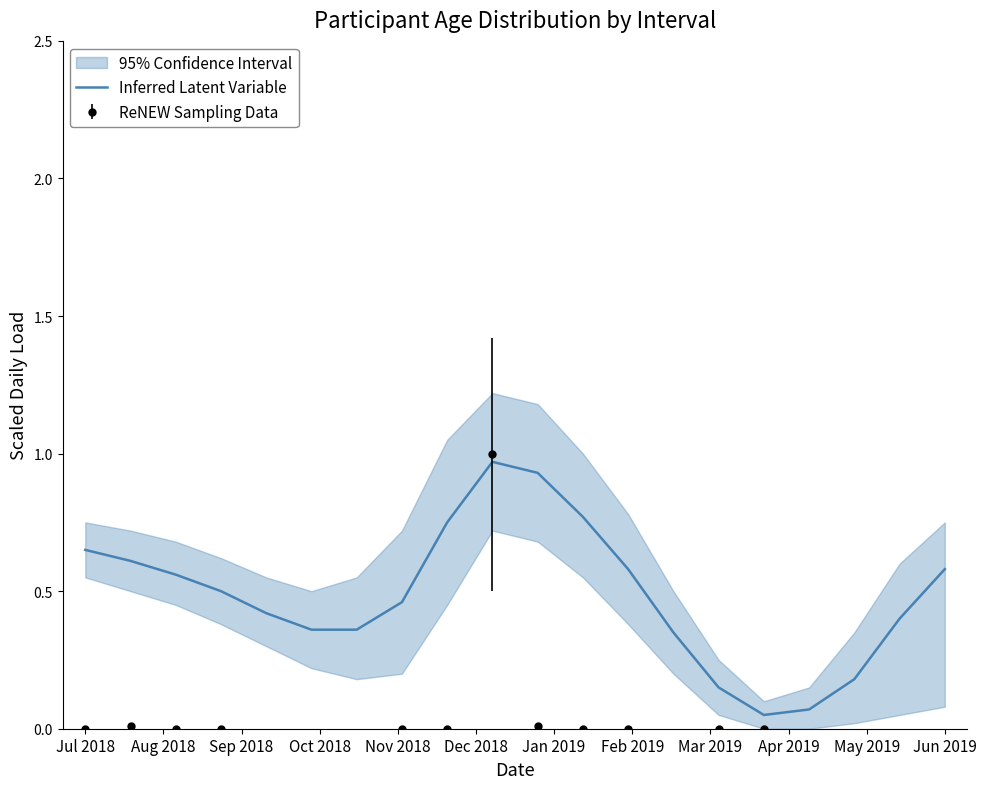

What is the sum of all values?

9.7